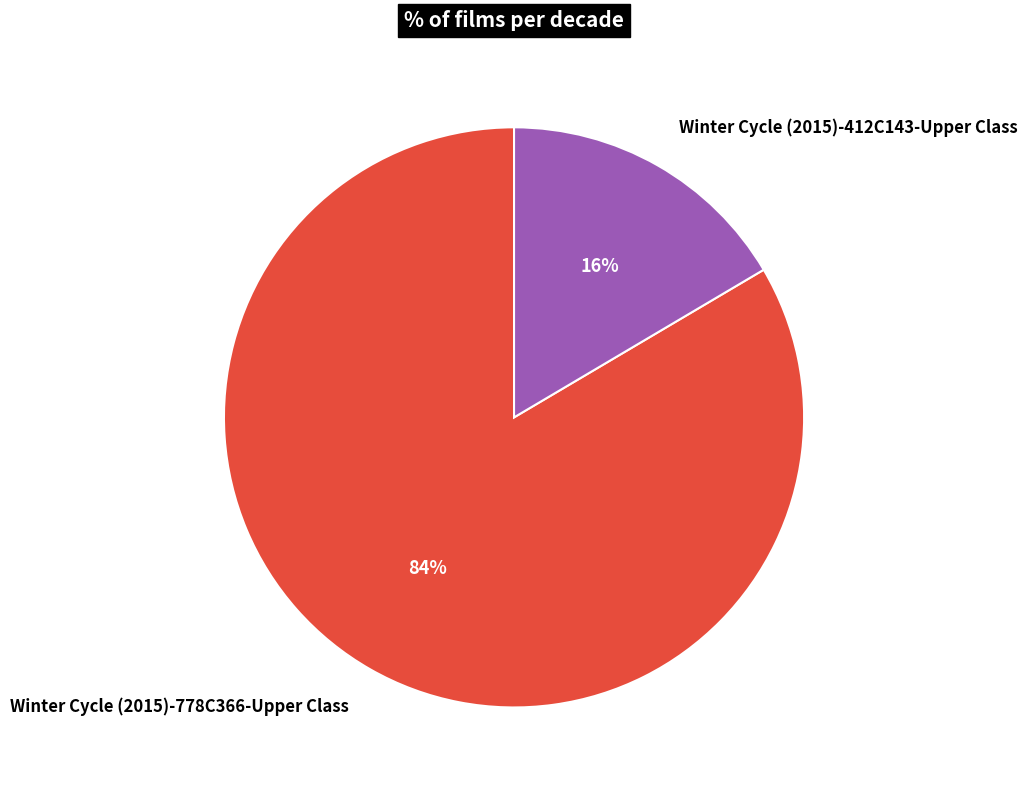

What is the smallest slice in the pie chart?

Winter Cycle (2015)-412C143-Upper Class